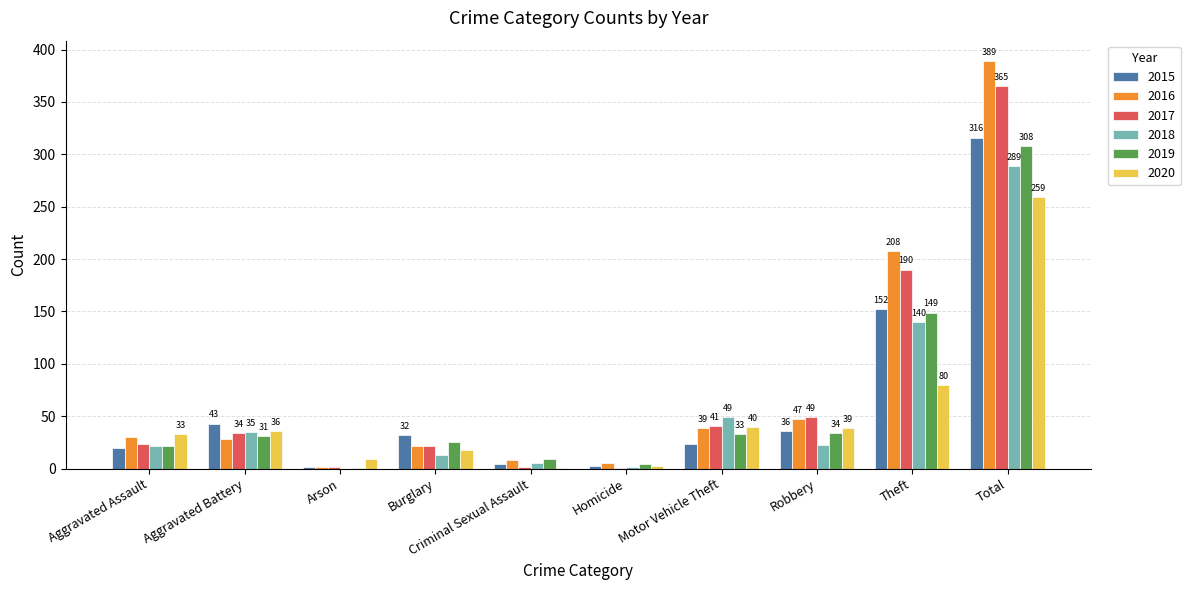

What is the sum of the 2018 values at Aggravated Battery and Theft?

175